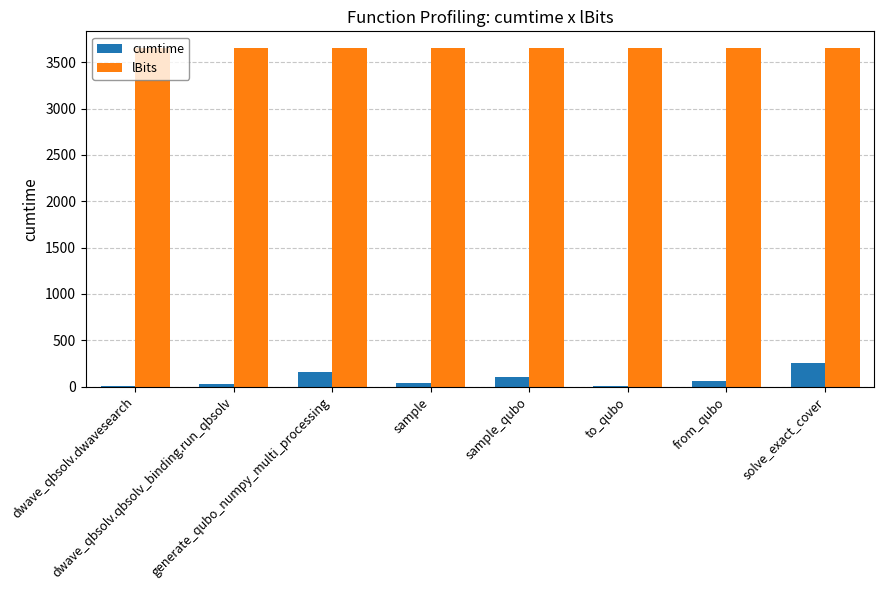

How many data points does each series have?

8